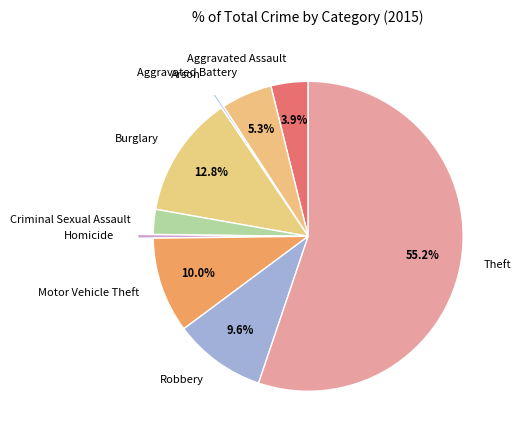

Approximately how many times larger is the value at Motor Vehicle Theft compared to Aggravated Assault?

2.6